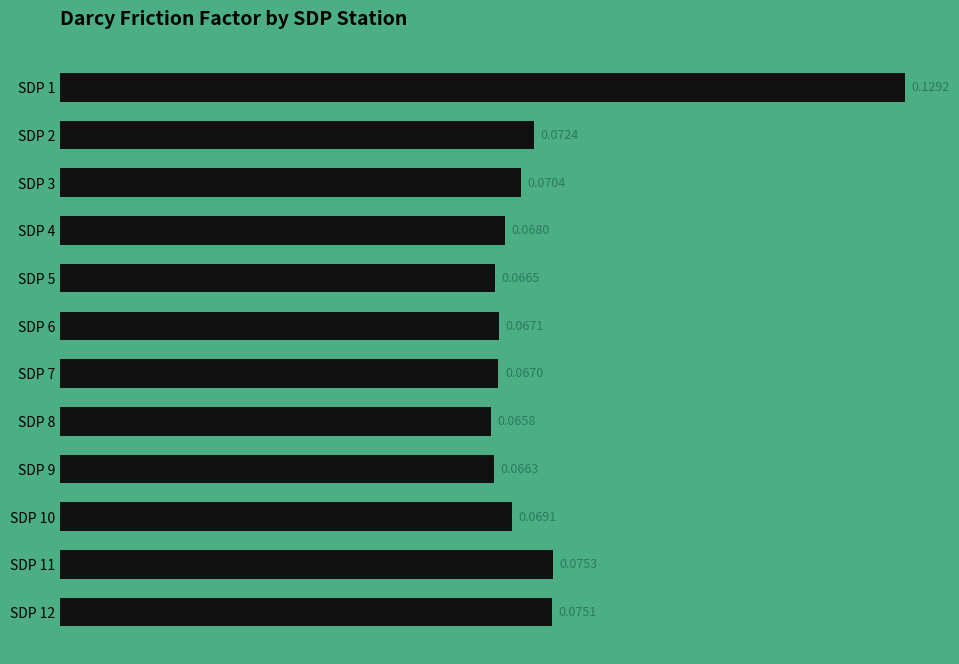

Which has a higher value, SDP 7 or SDP 4?

SDP 4